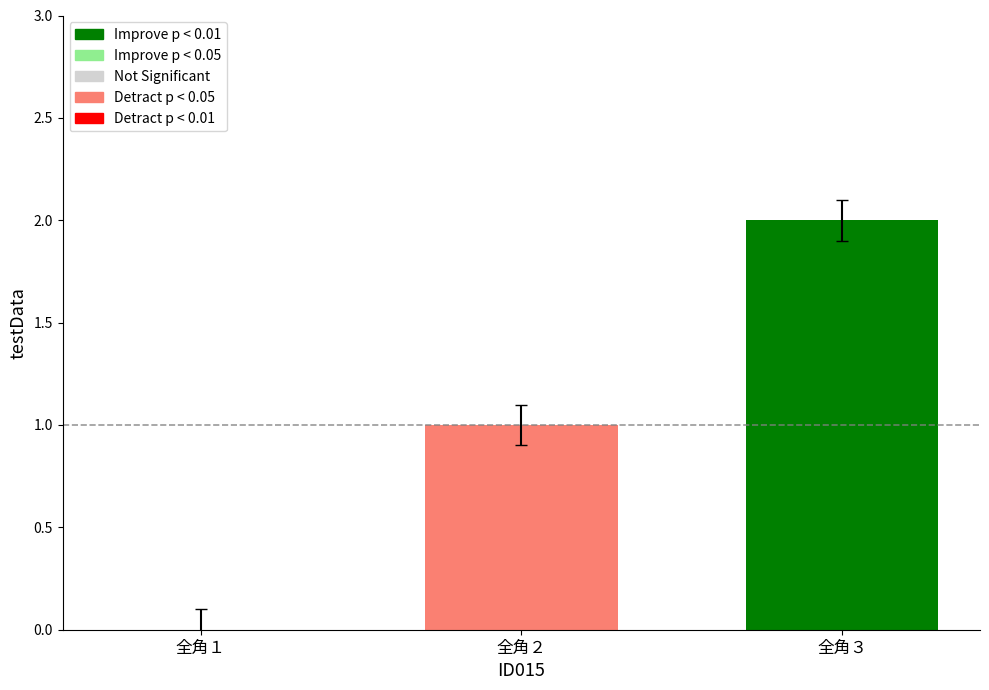

How many data points does each series have?

3